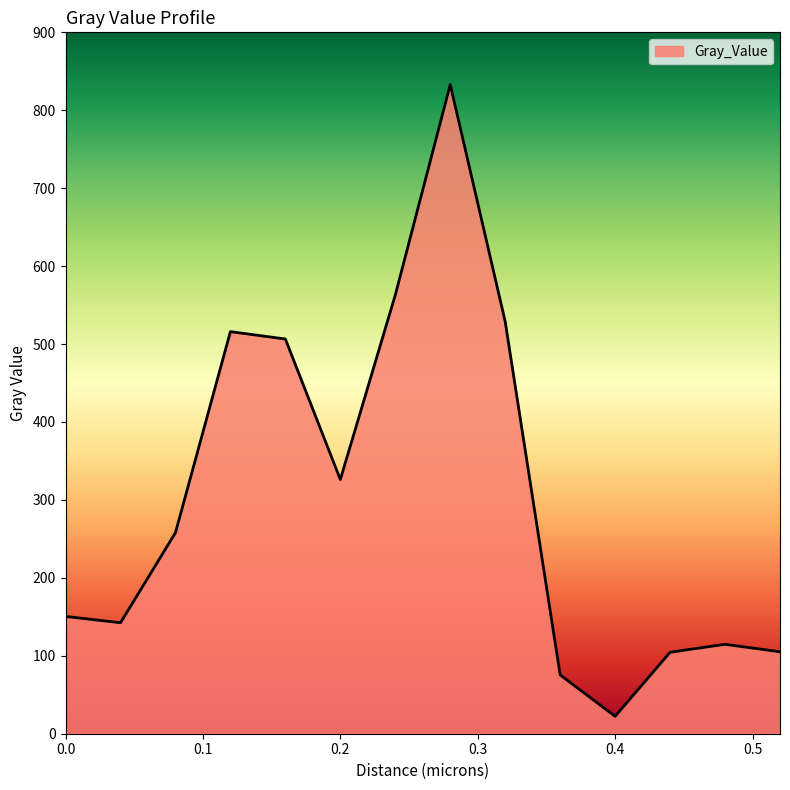

What is the greatest value displayed?

833.0